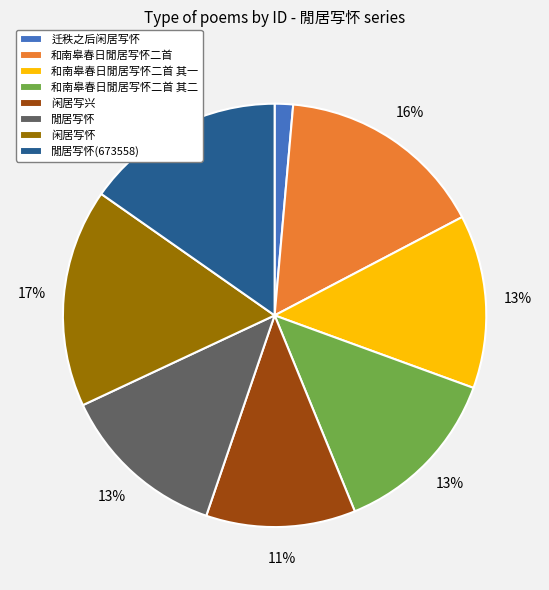

Which has a higher value, 和南皋春日閒居写怀二首 其二 or 和南皋春日閒居写怀二首?

和南皋春日閒居写怀二首